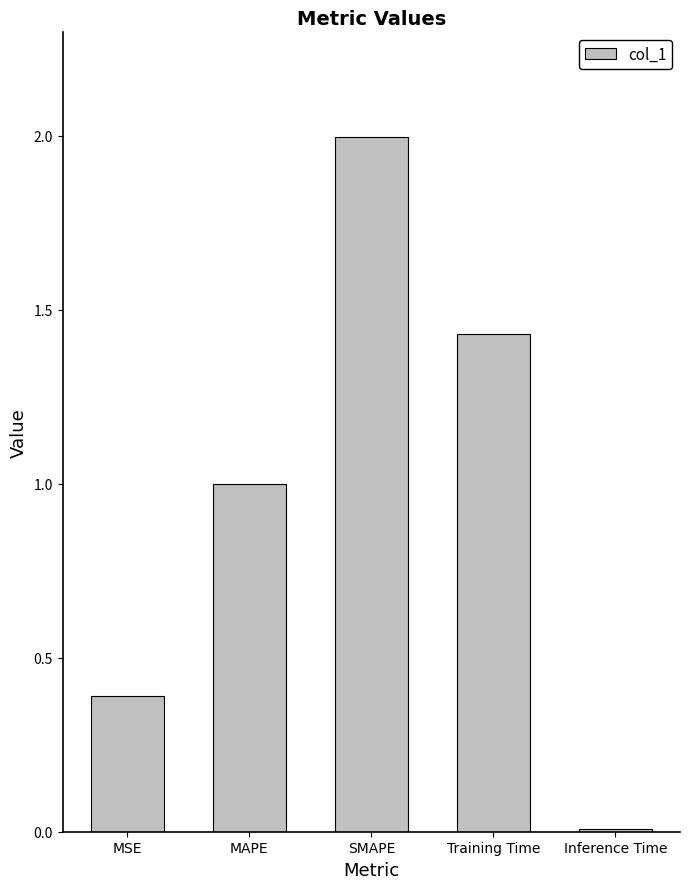

What is the difference between the maximum and minimum values?

2.0